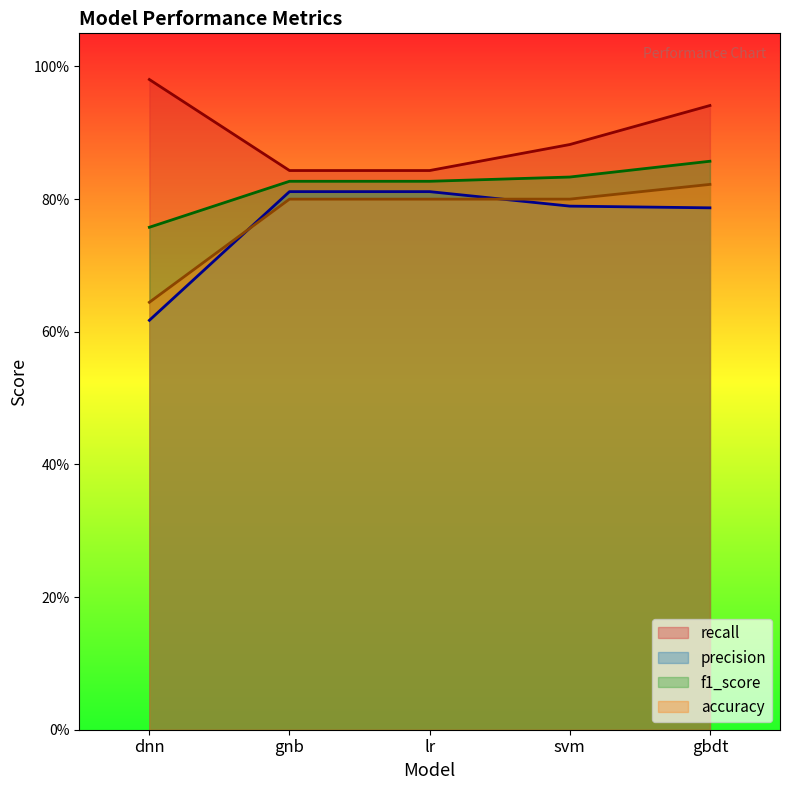

Reading left to right, list all the values displayed in this chart.

recall: dnn=1.0	gnb=0.8	lr=0.8	svm=0.9	gbdt=0.9
precision: dnn=0.6	gnb=0.8	lr=0.8	svm=0.8	gbdt=0.8
f1_score: dnn=0.8	gnb=0.8	lr=0.8	svm=0.8	gbdt=0.9
accuracy: dnn=0.6	gnb=0.8	lr=0.8	svm=0.8	gbdt=0.8